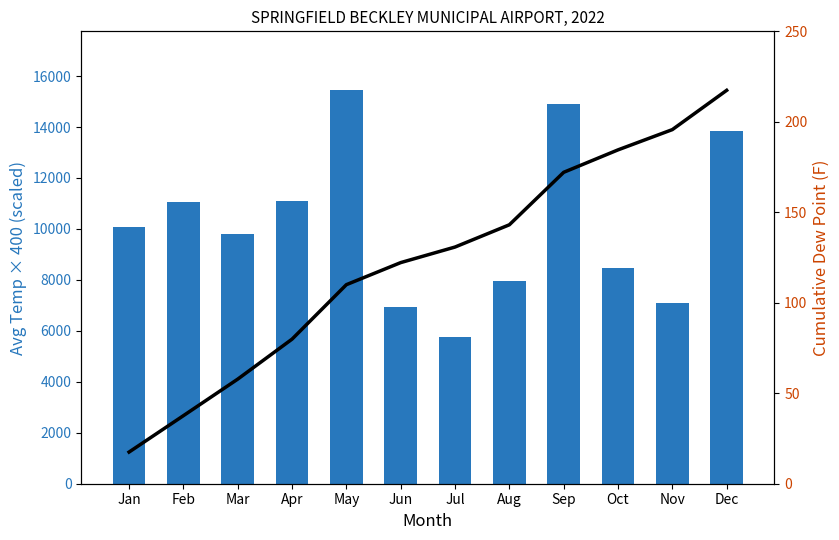

Between Feb and Sep, which is larger?

Sep